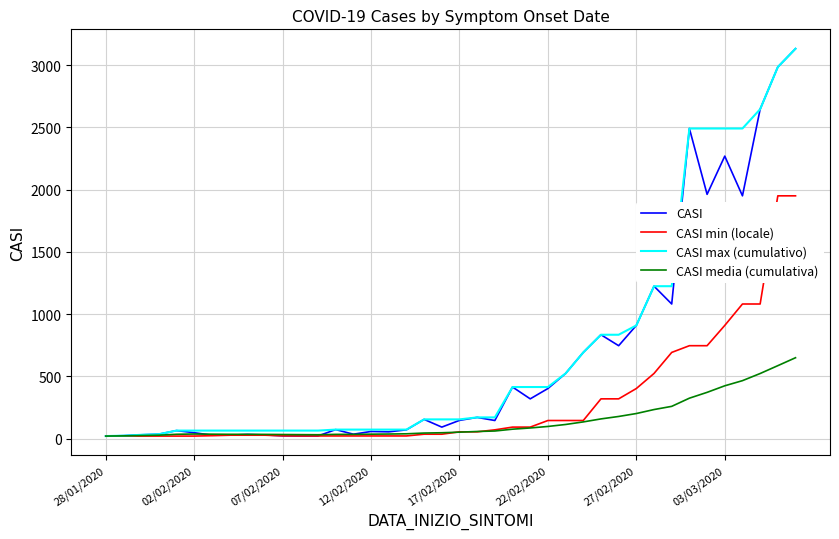

Is this an area chart (filled region under the line)?

No